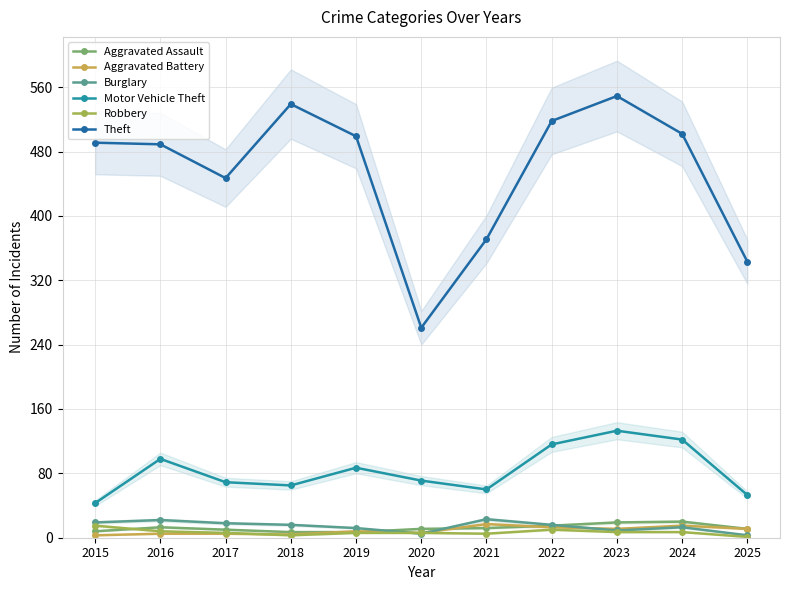

True or false: Robbery and Motor Vehicle Theft cross at least once.

False